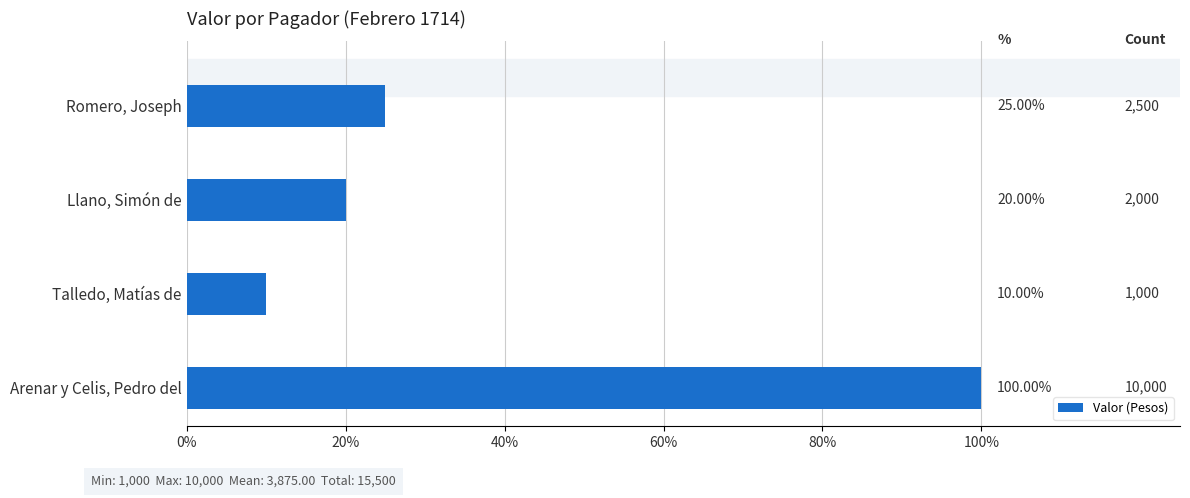

Are the bars horizontal?

Yes